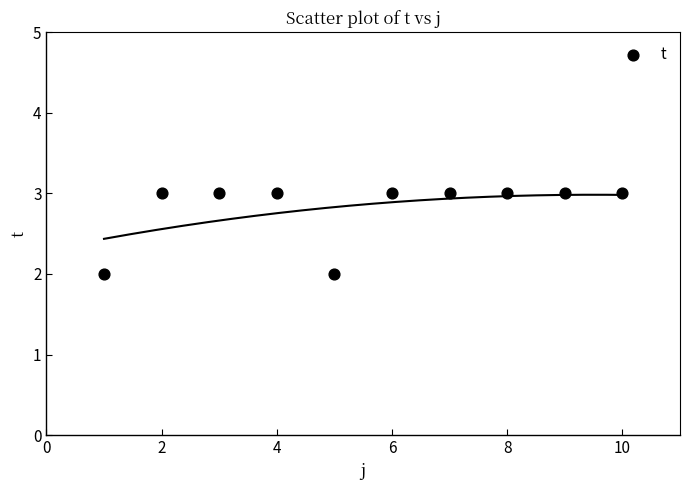

What is the range of X values (max minus min)?

9